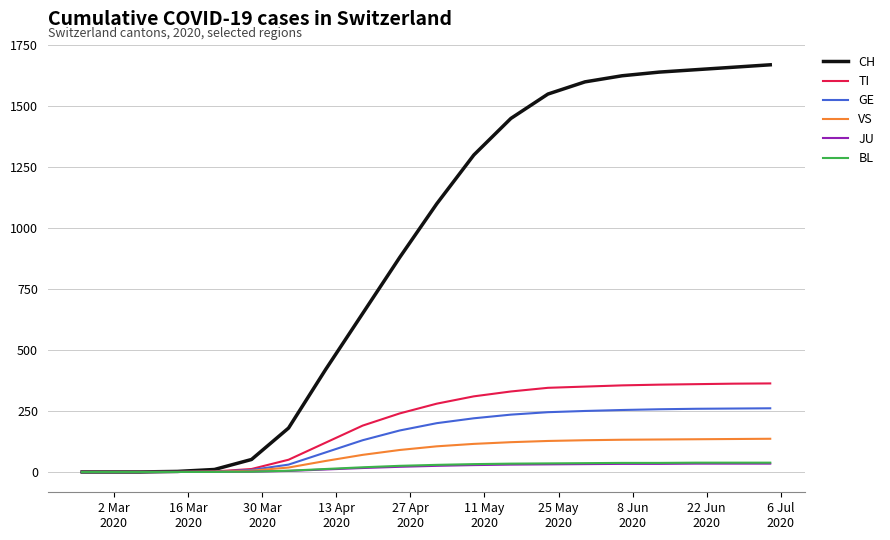

Which series has the largest range (max minus min)?

CH